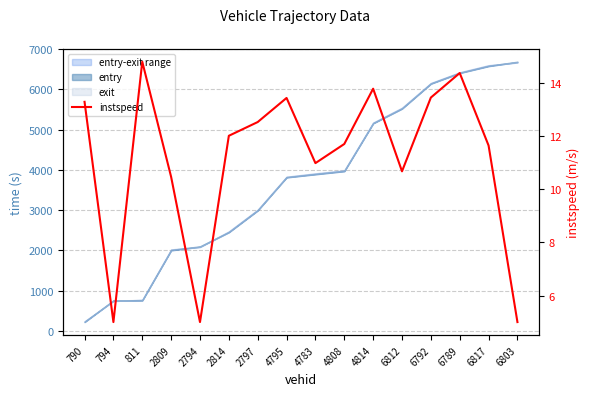

Which has a higher value, 2794 or 4808?

4808